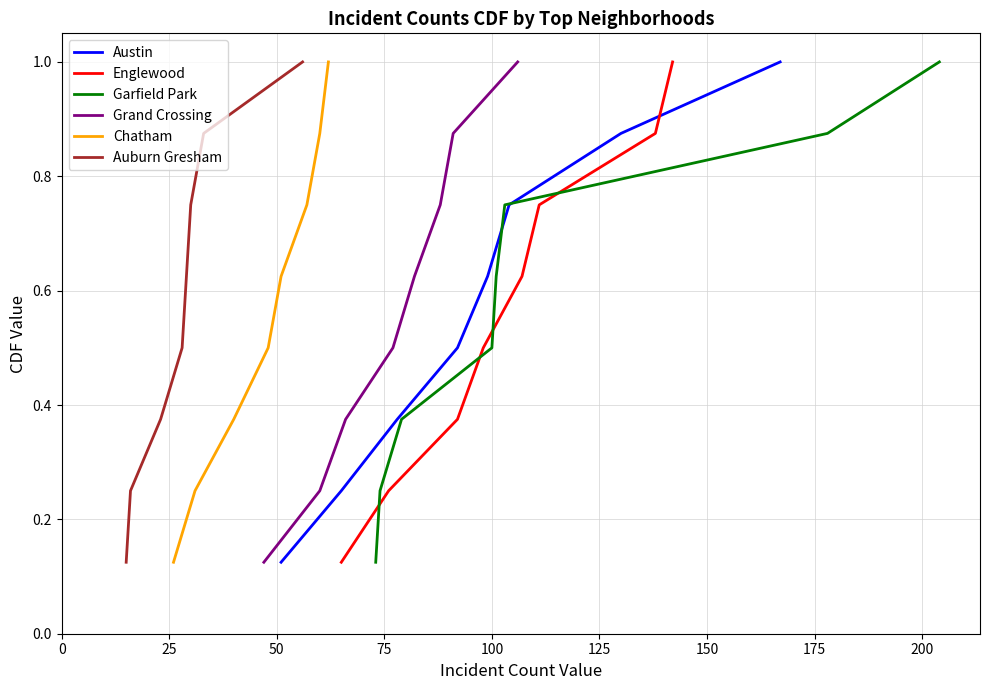

At how many categories does at least one series exceed 0?

8